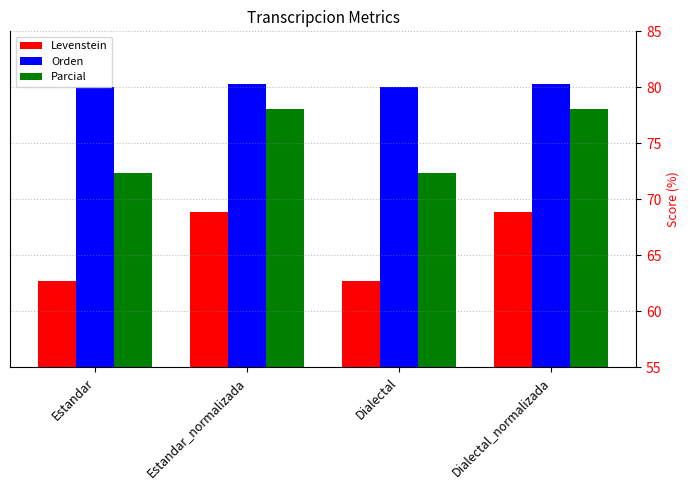

What is the difference between the maximum and minimum values in the Orden series?

0.3